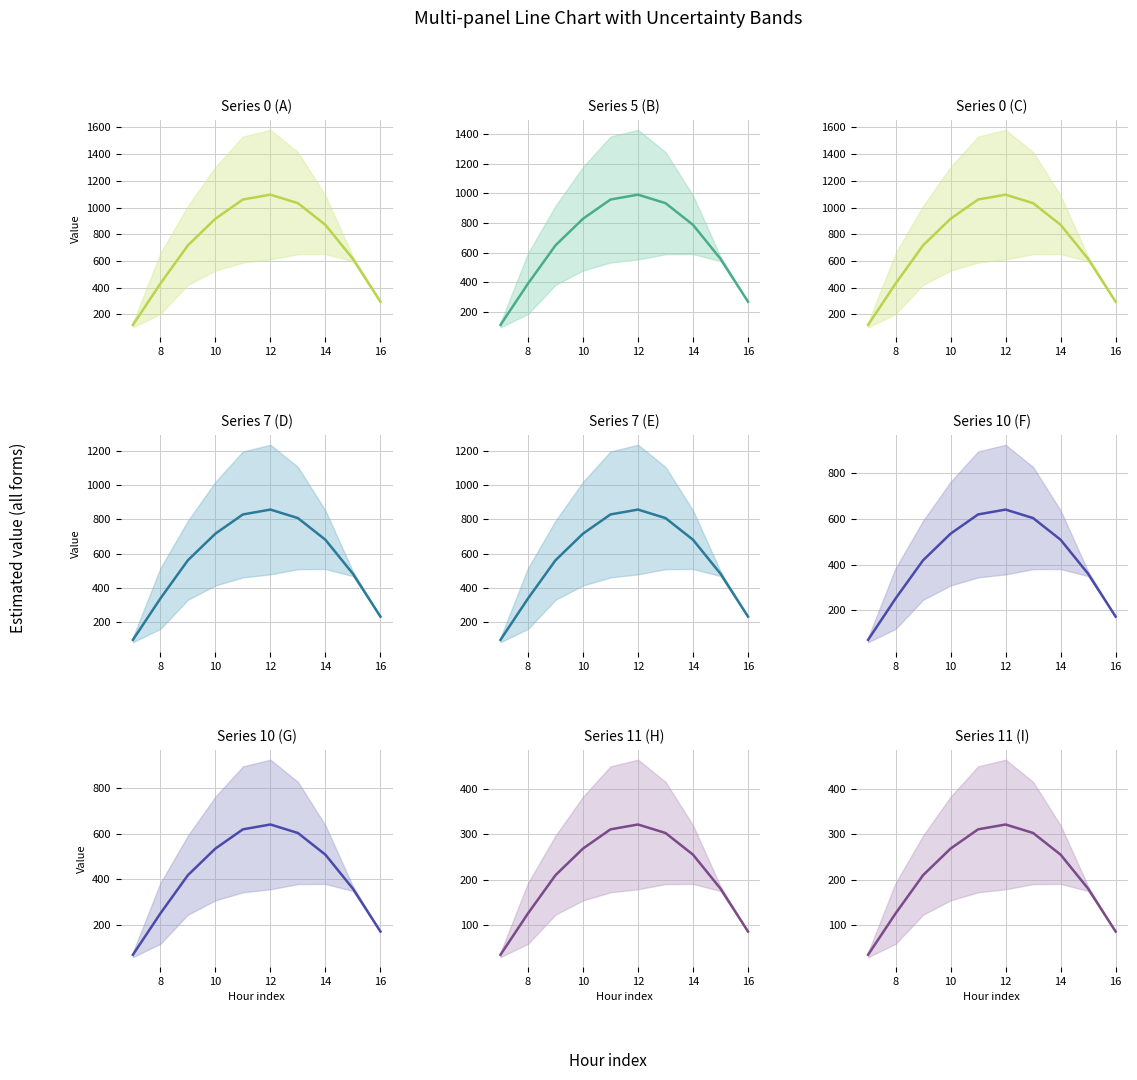

How many lines are shown in the chart?

5